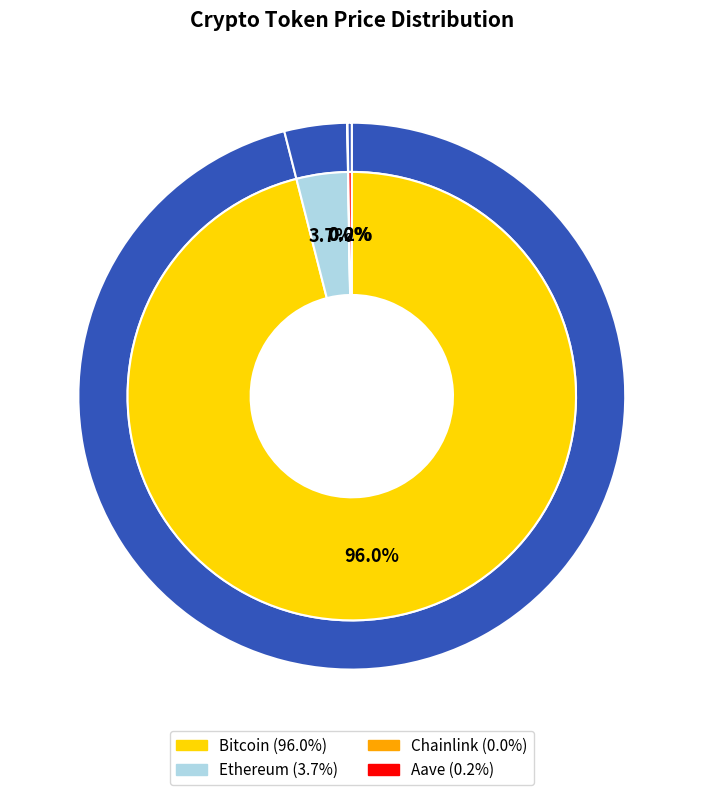

To the nearest percent, what portion does Bitcoin represent?

96%